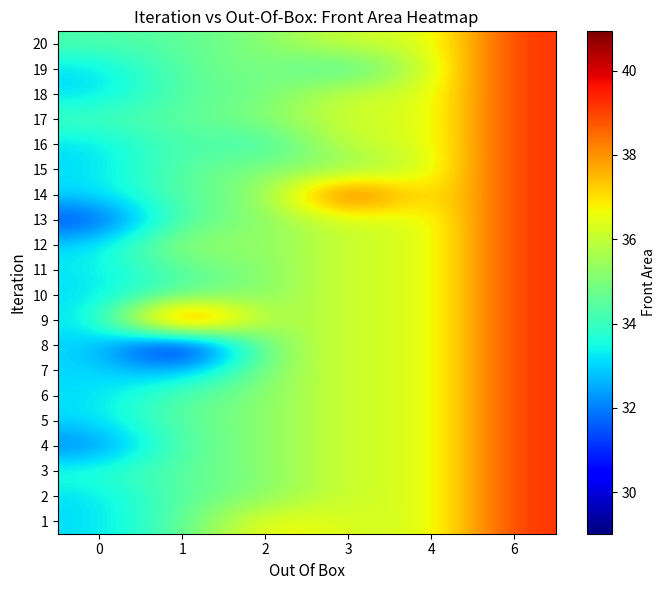

Count the number of categories in the chart.

6